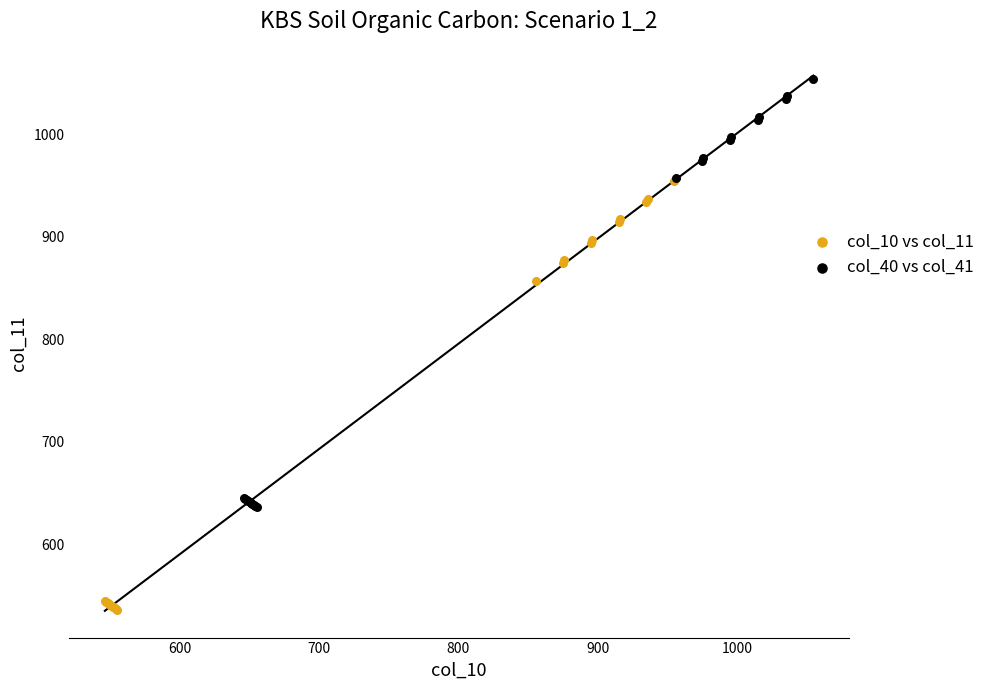

Which series contains the lowest Y value?

col_10 vs col_11